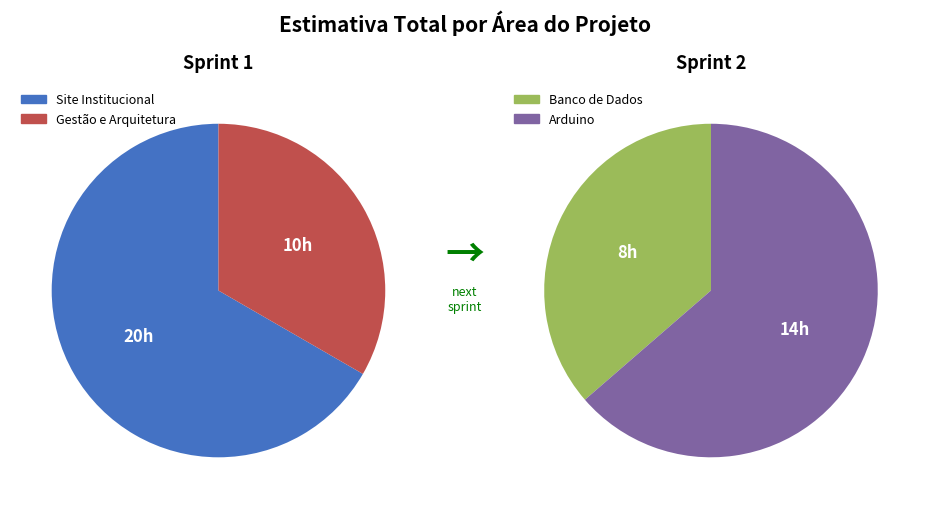

Count the number of slices in the pie.

4